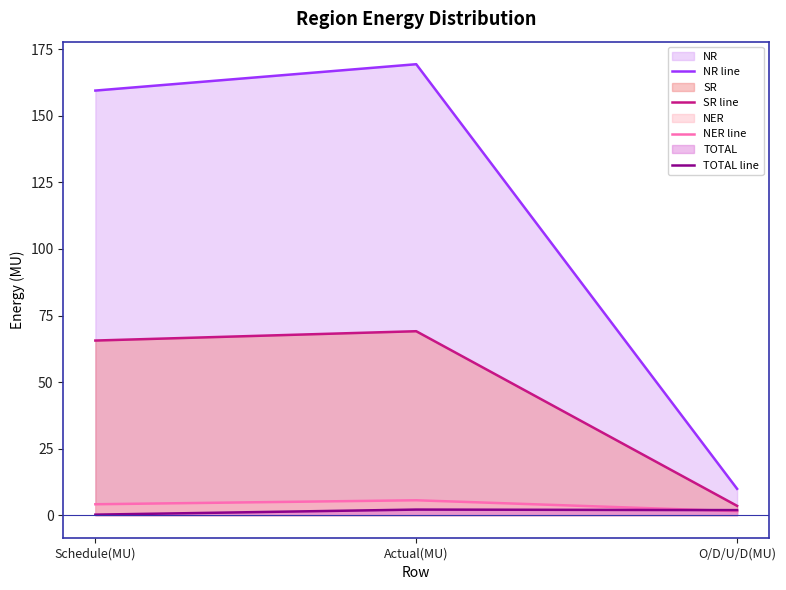

What is the label of the 3rd point from the left?

O/D/U/D(MU)